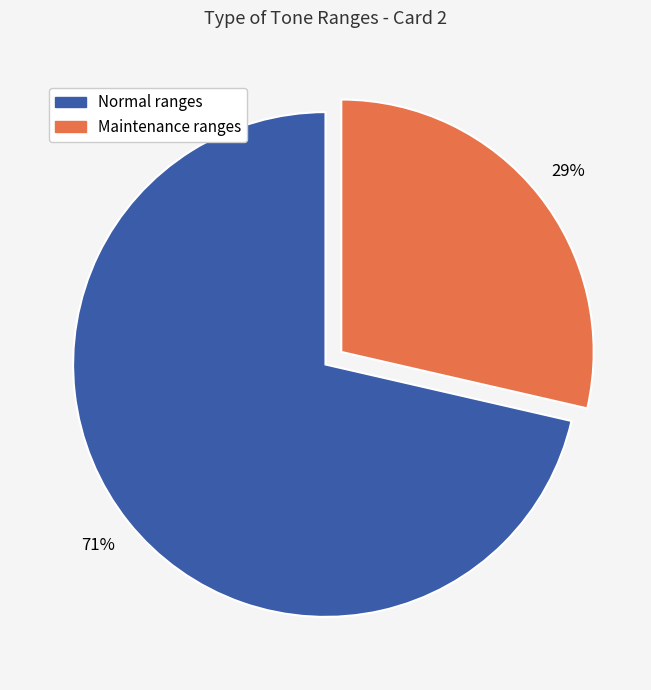

Is there a majority slice in this chart?

Yes